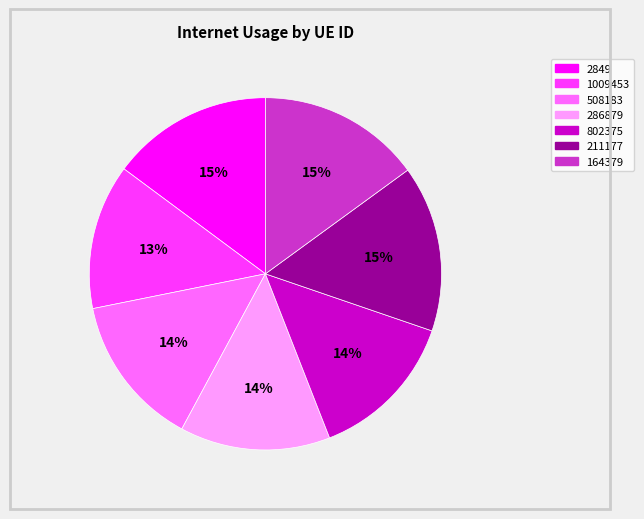

What percentage is the 2849 slice, to the nearest percent?

15%